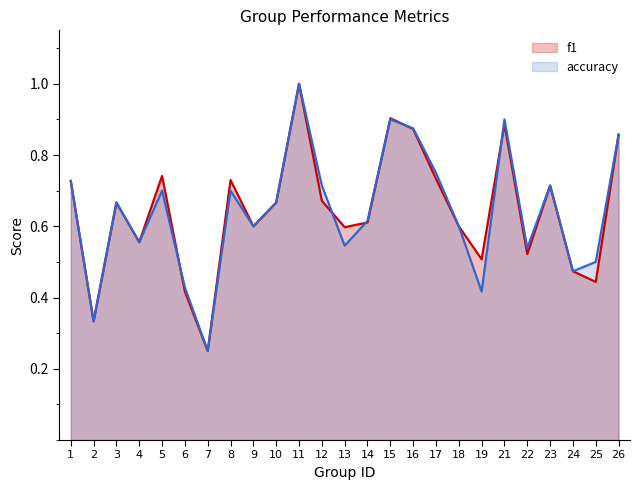

Reading left to right, transcribe all the data shown in this chart.

f1: 1=0.7	2=0.3	3=0.7	4=0.6	5=0.7	6=0.4	7=0.2	8=0.7	9=0.6	10=0.7	11=1.0	12=0.7	13=0.6	14=0.6	15=0.9	16=0.9	17=0.7	18=0.6	19=0.5	21=0.9	22=0.5	23=0.7	24=0.5	25=0.4	26=0.9
accuracy: 1=0.7	2=0.3	3=0.7	4=0.6	5=0.7	6=0.4	7=0.2	8=0.7	9=0.6	10=0.7	11=1.0	12=0.7	13=0.5	14=0.6	15=0.9	16=0.9	17=0.8	18=0.6	19=0.4	21=0.9	22=0.5	23=0.7	24=0.5	25=0.5	26=0.9